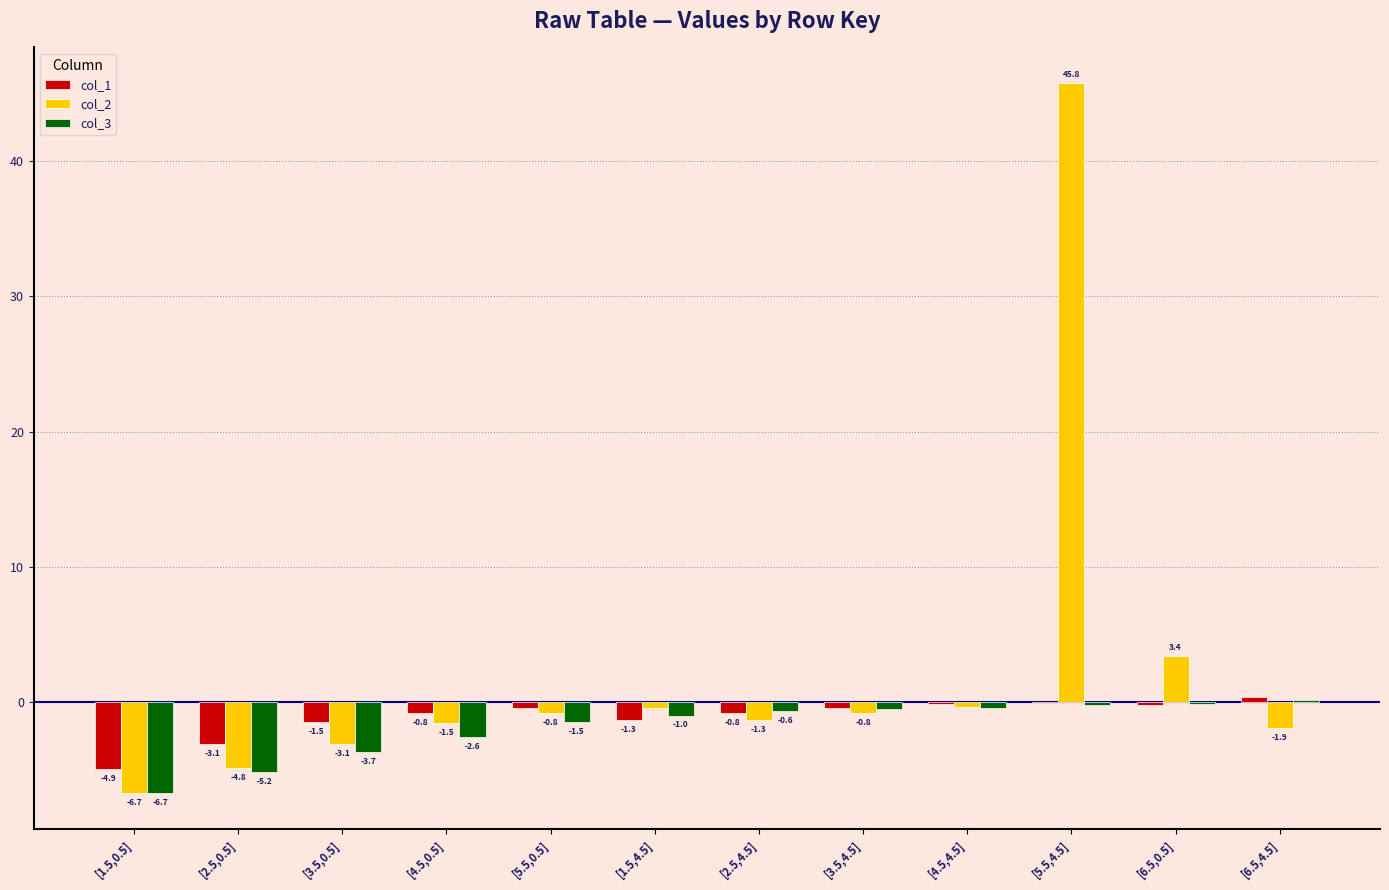

Which series changed the most between [5.5,0.5] and [3.5,4.5]?

col_3